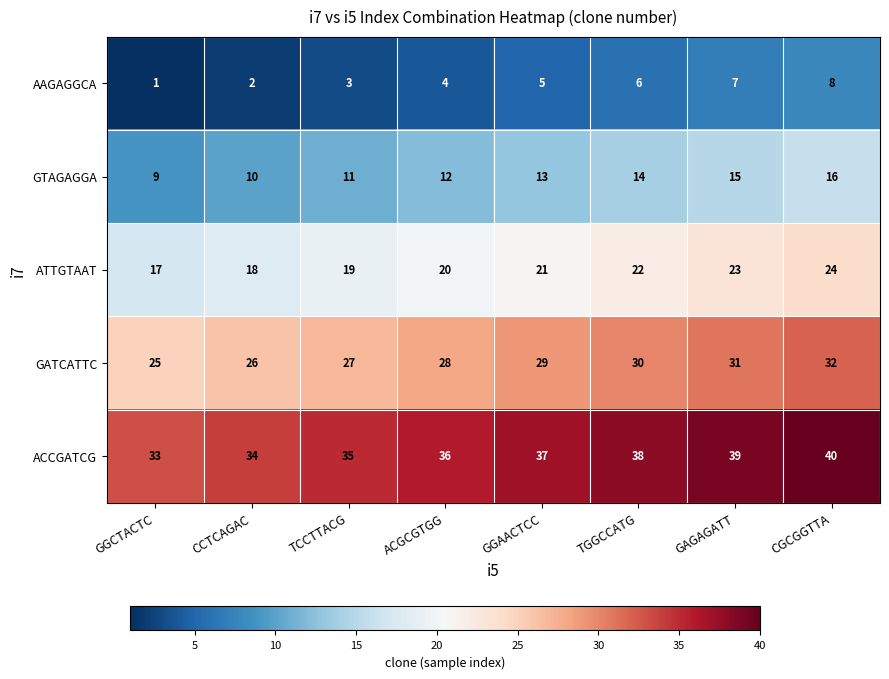

What value does the AAGAGGCA series have at ACGCGTGG?

4